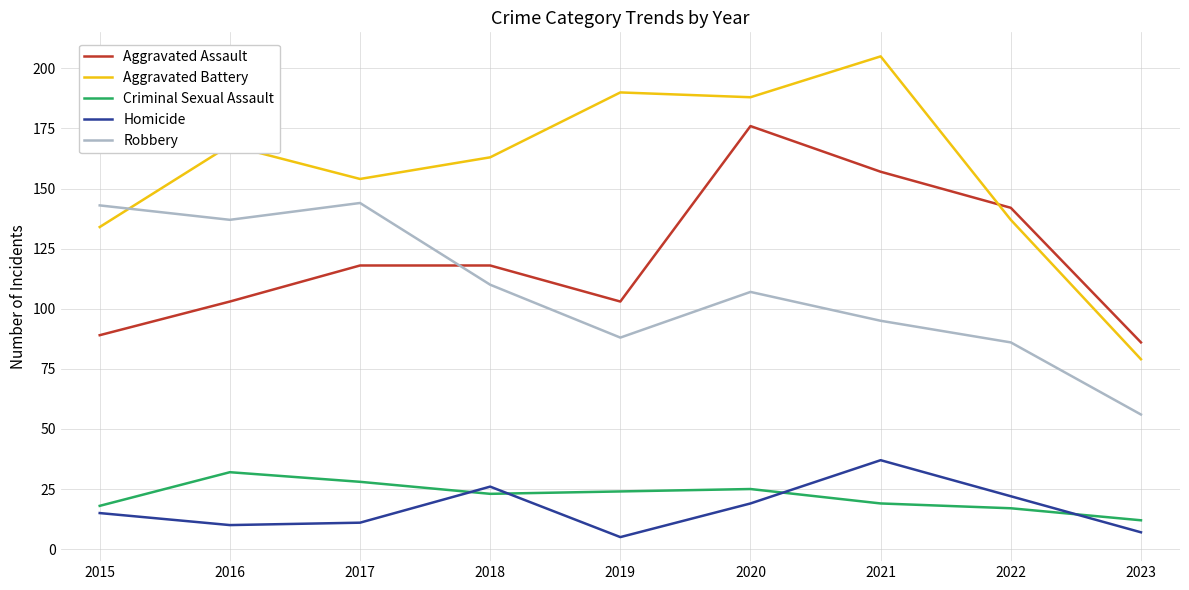

What are all the series names shown in the legend?

Aggravated Assault, Aggravated Battery, Criminal Sexual Assault, Homicide, Robbery